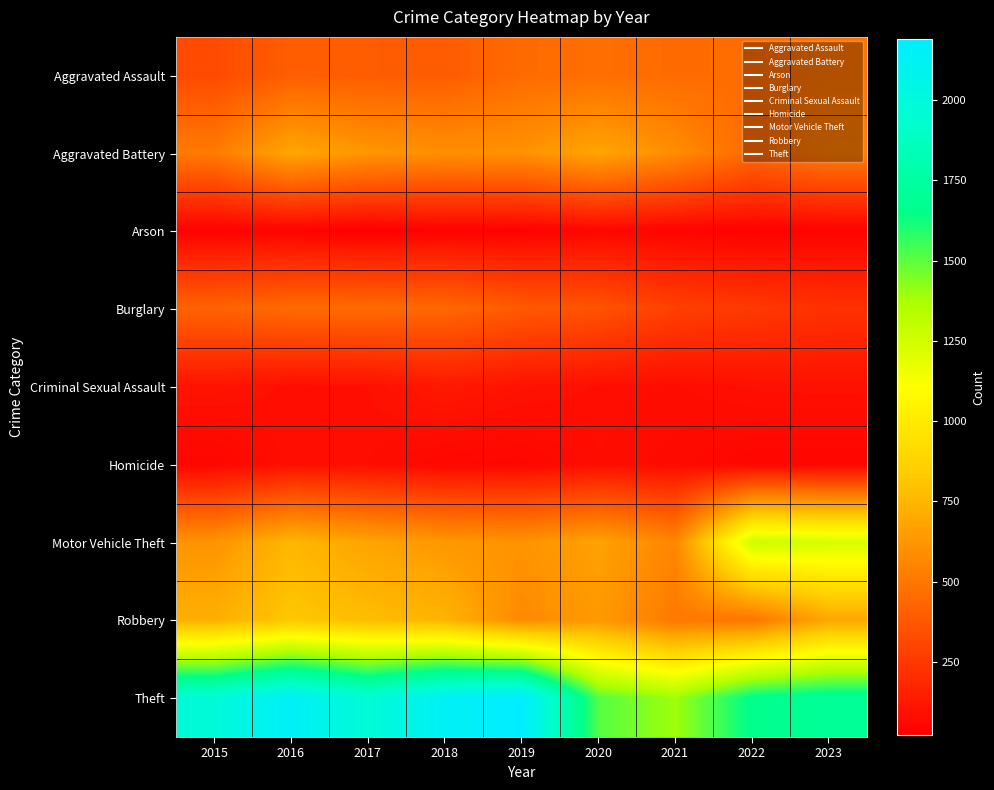

How many categories are shown in the chart?

9